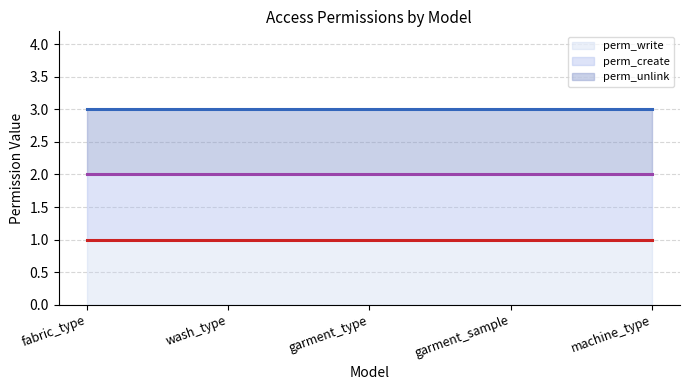

True or false: perm_create (line) has more than 0 points higher than both neighbors.

False